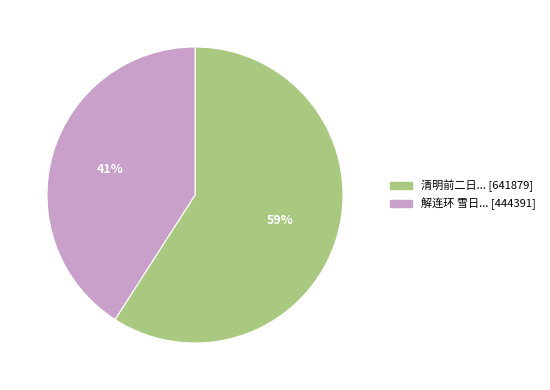

Is there a majority slice in this chart?

Yes